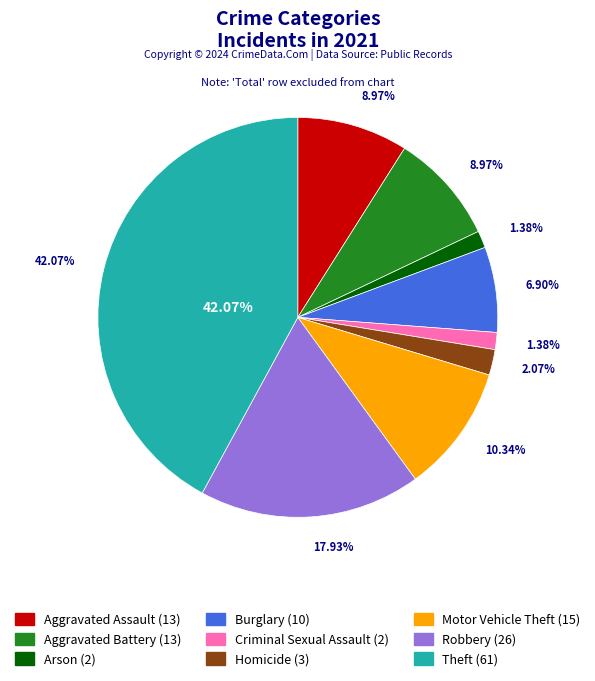

Between Homicide and Robbery, which is larger?

Robbery